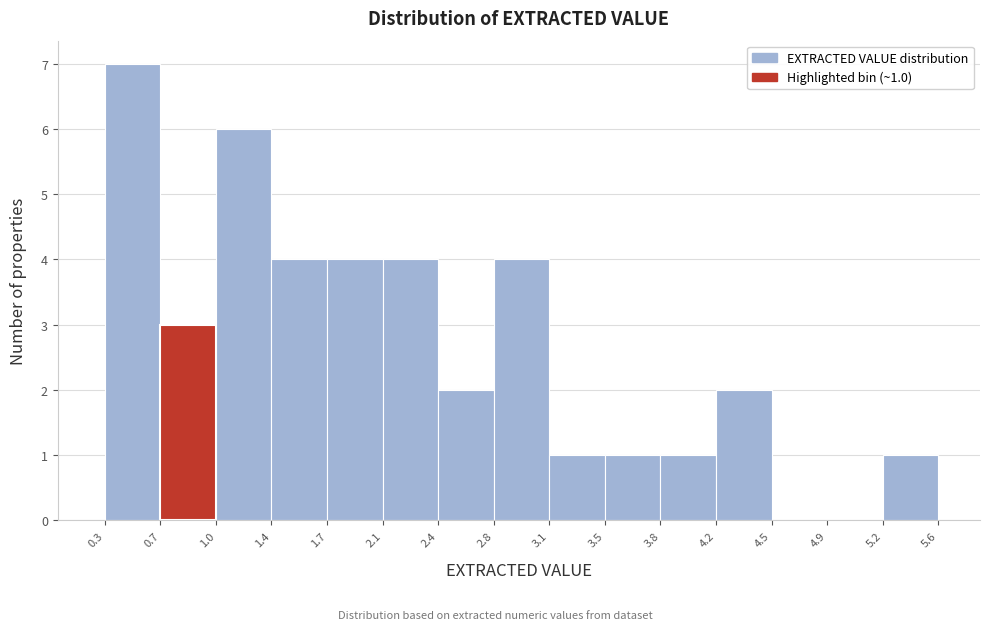

Which range on the x-axis has the tallest bar?

0.3 to 0.7